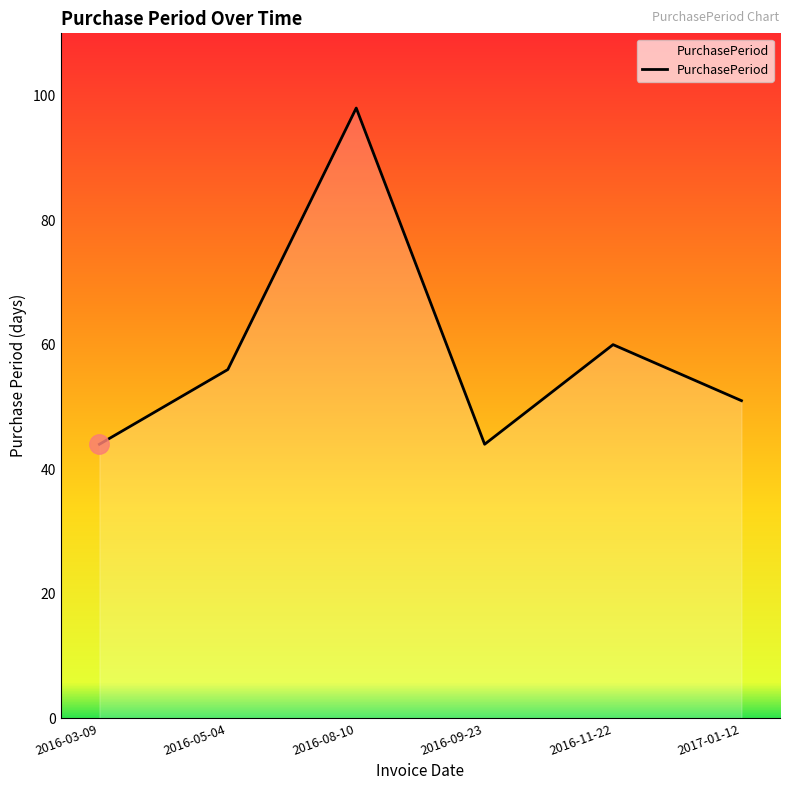

What is the sum of all values?

353